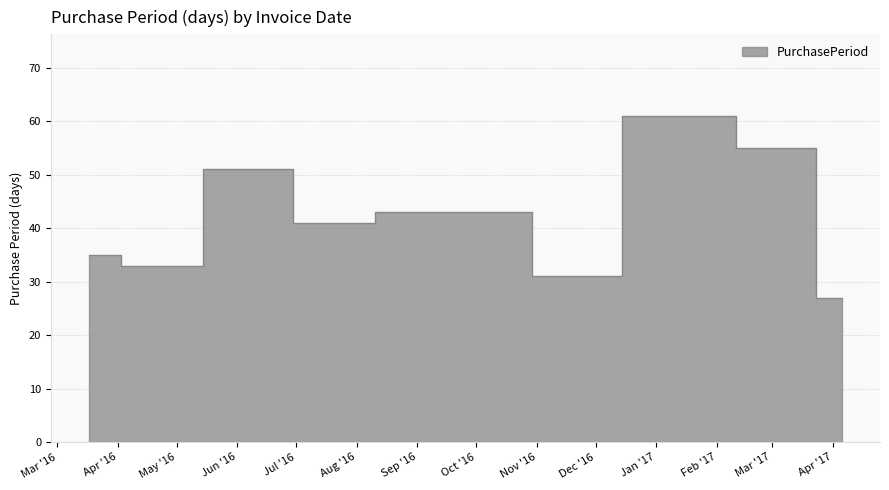

Approximately how many times larger is the value at 2016-11-14 compared to 2016-07-20?

0.8